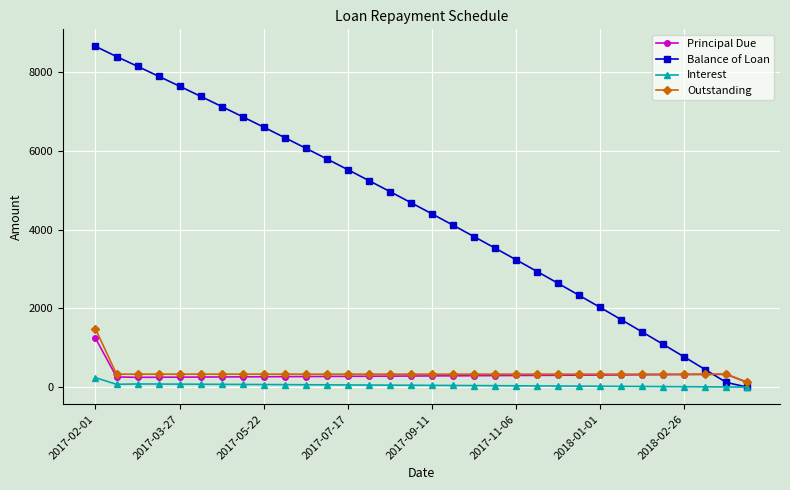

True or false: Balance of Loan and Outstanding intersect in this chart.

True